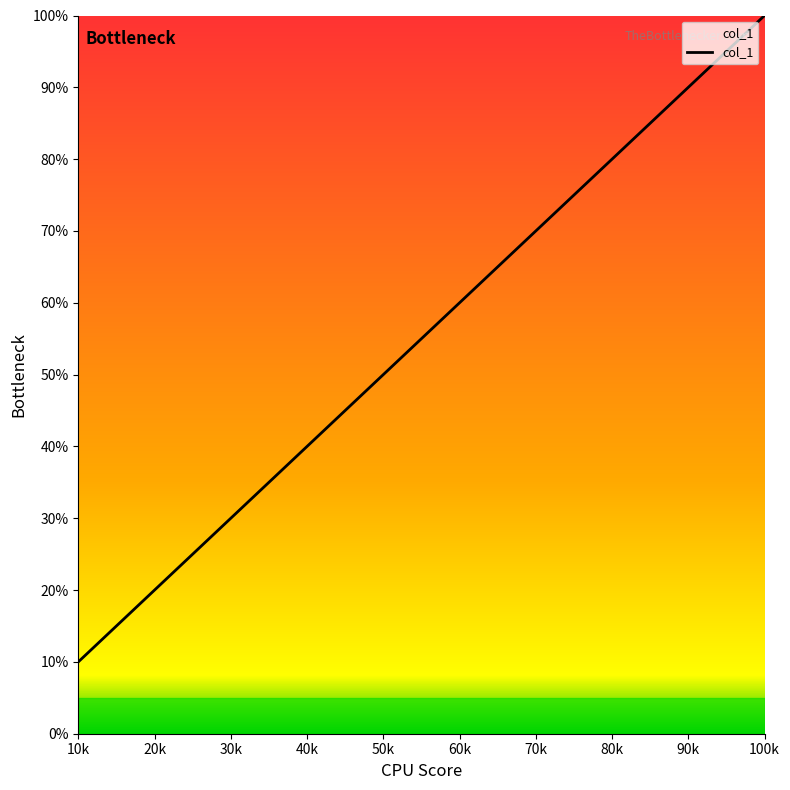

How many lines are shown in the chart?

1